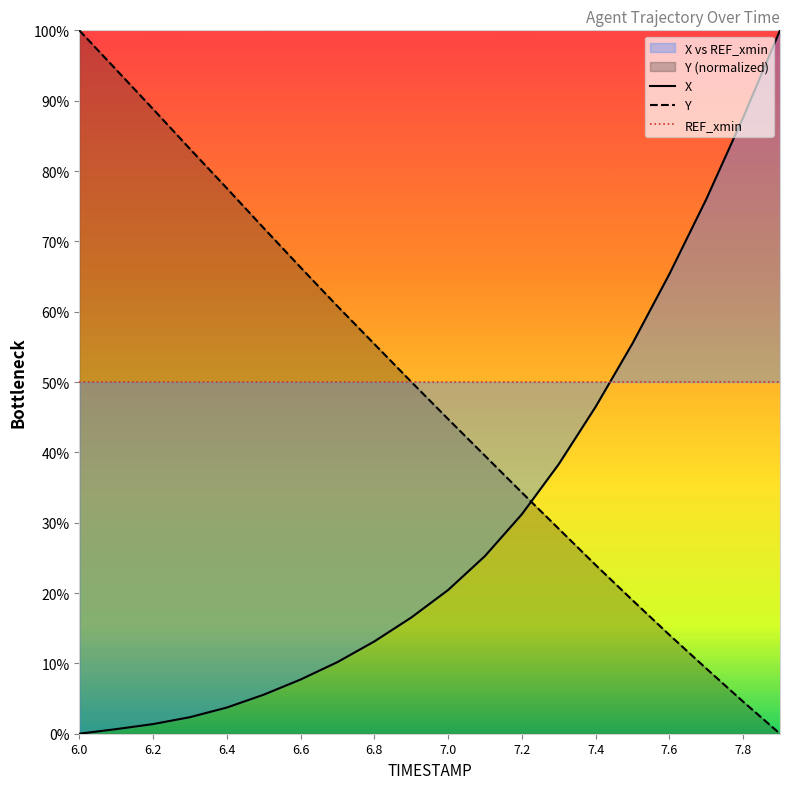

What is the difference between the second highest and second lowest values in the Y series?

89.8